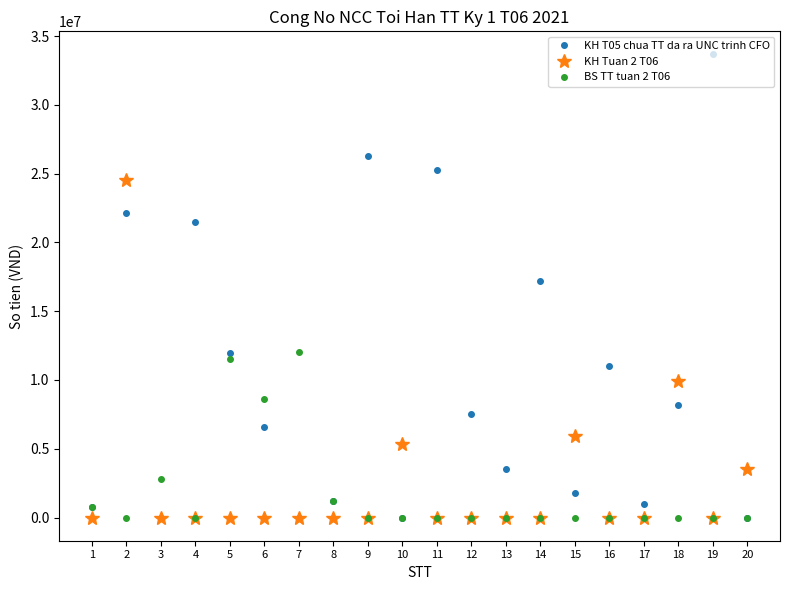

What is the maximum value shown in the chart?

33660000